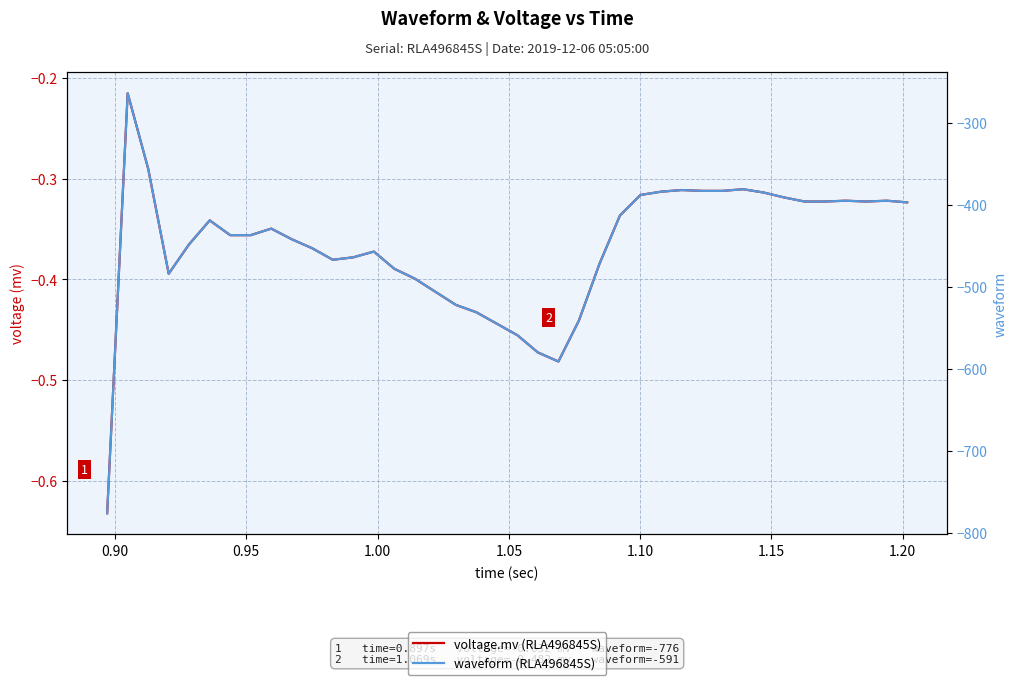

True or false: waveform (RLA496845S) and voltage.mv (RLA496845S) cross at least once.

False